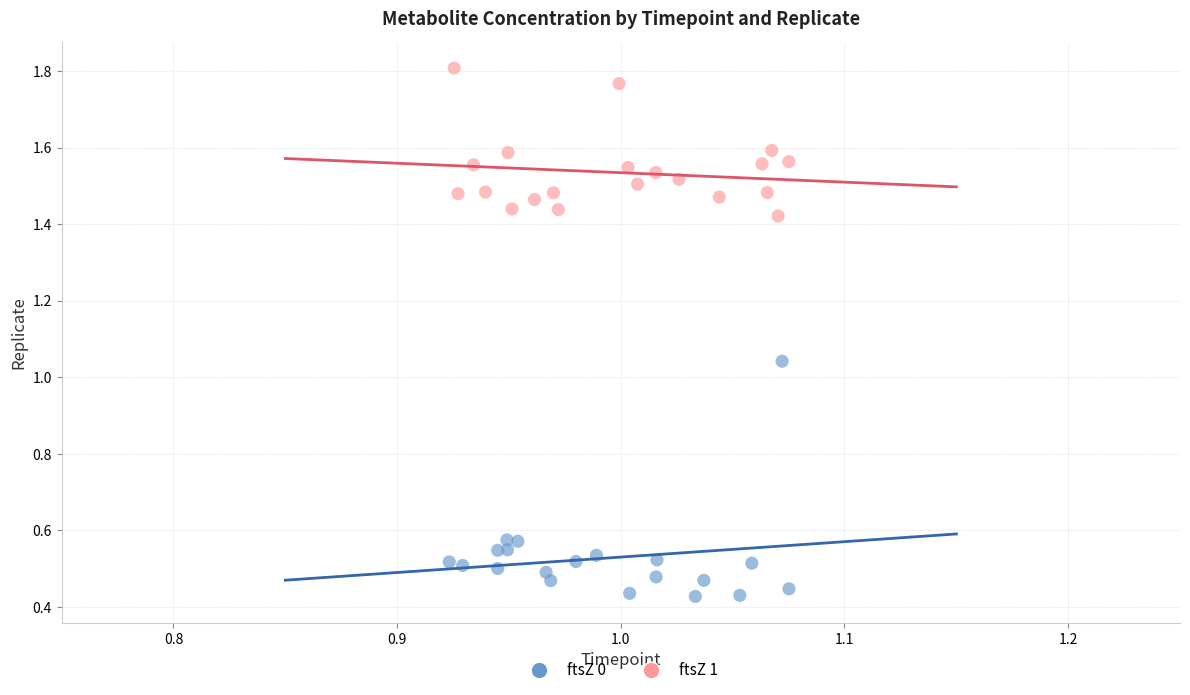

Which series reaches the minimum Y coordinate?

ftsZ 0